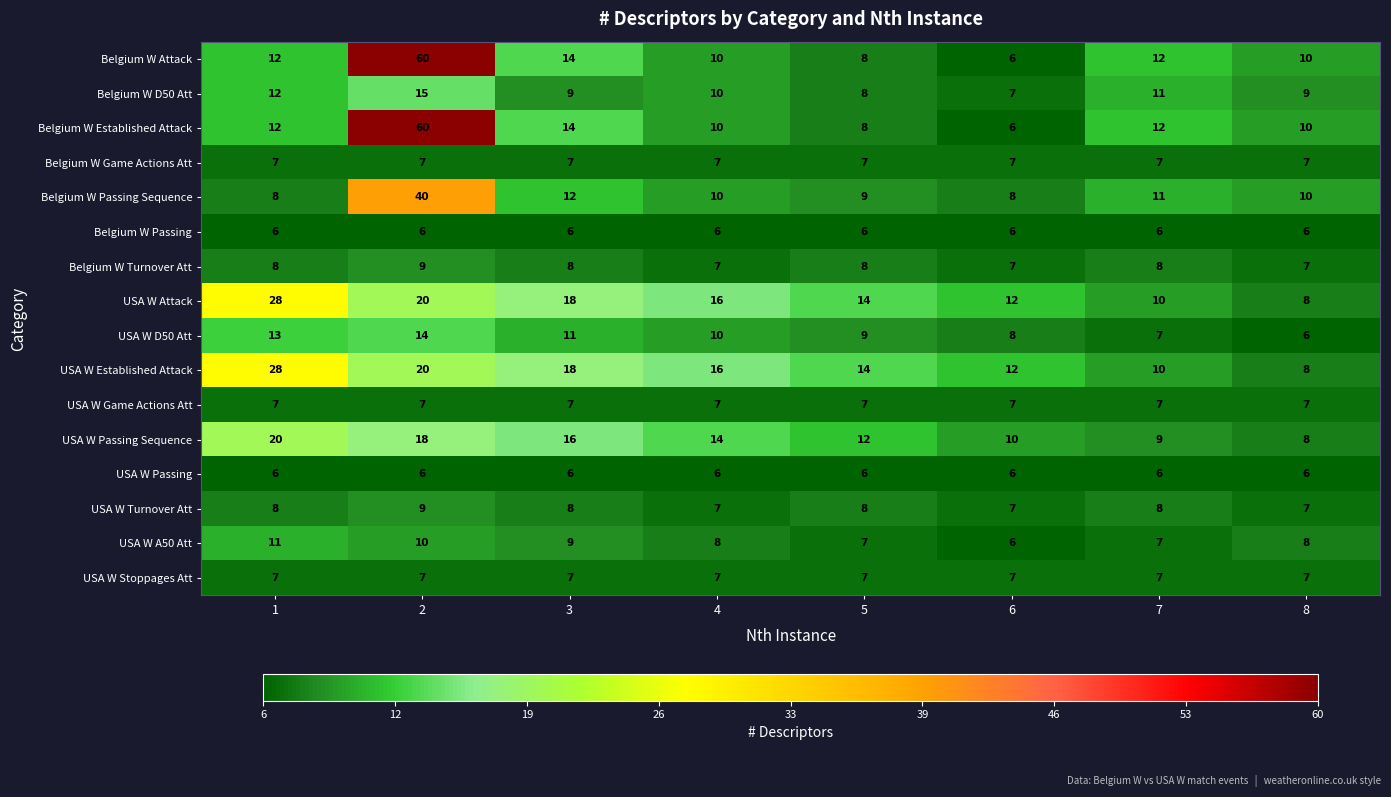

The value of USA W Attack at 3 is 18. True or false?

True